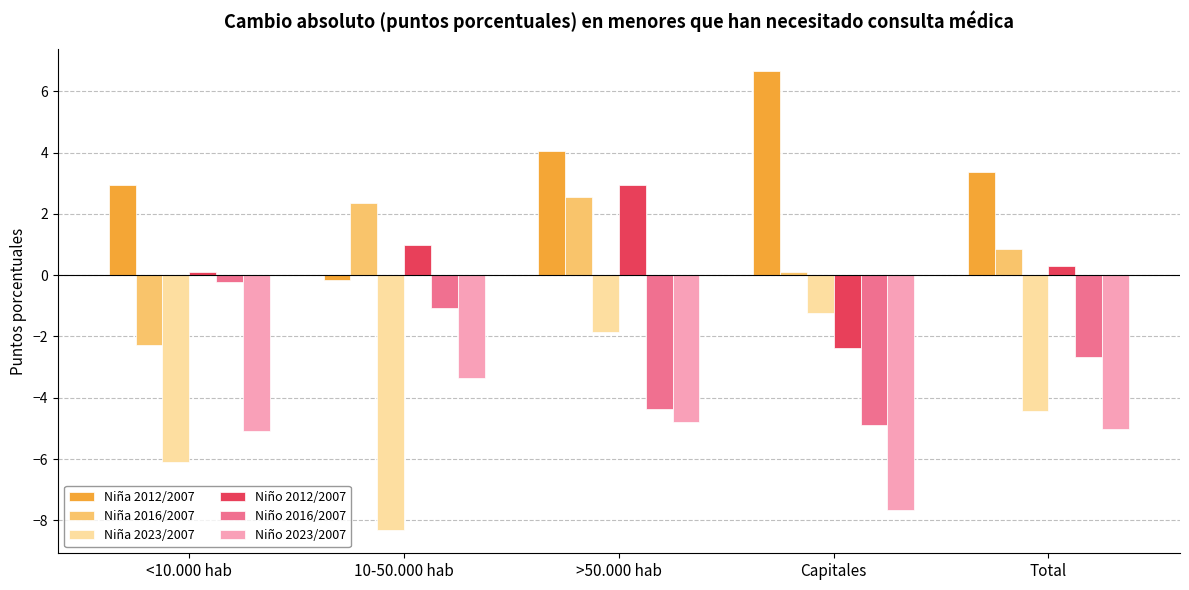

What position from the right is Total?

1